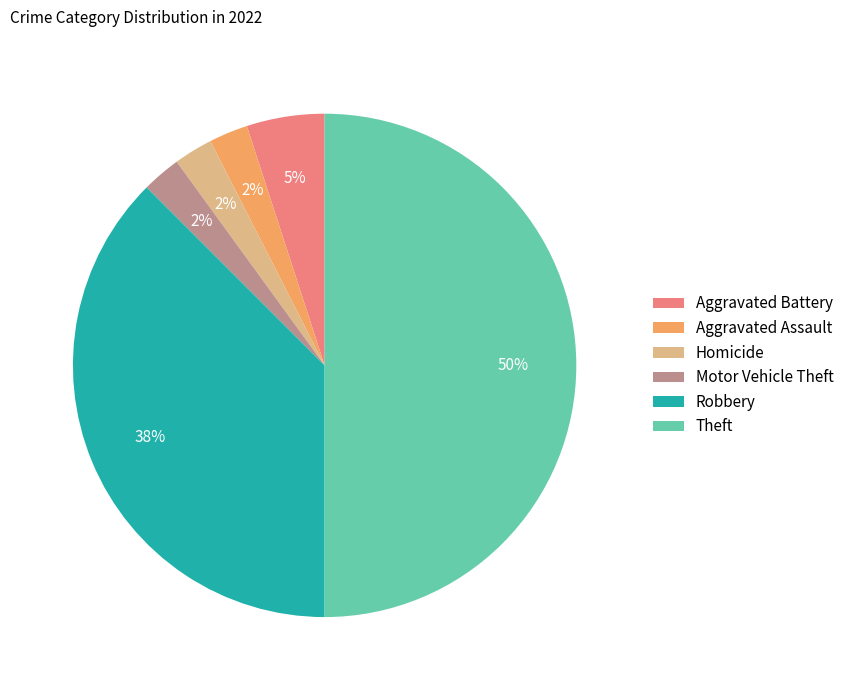

Which has a higher value, Theft or Motor Vehicle Theft?

Theft